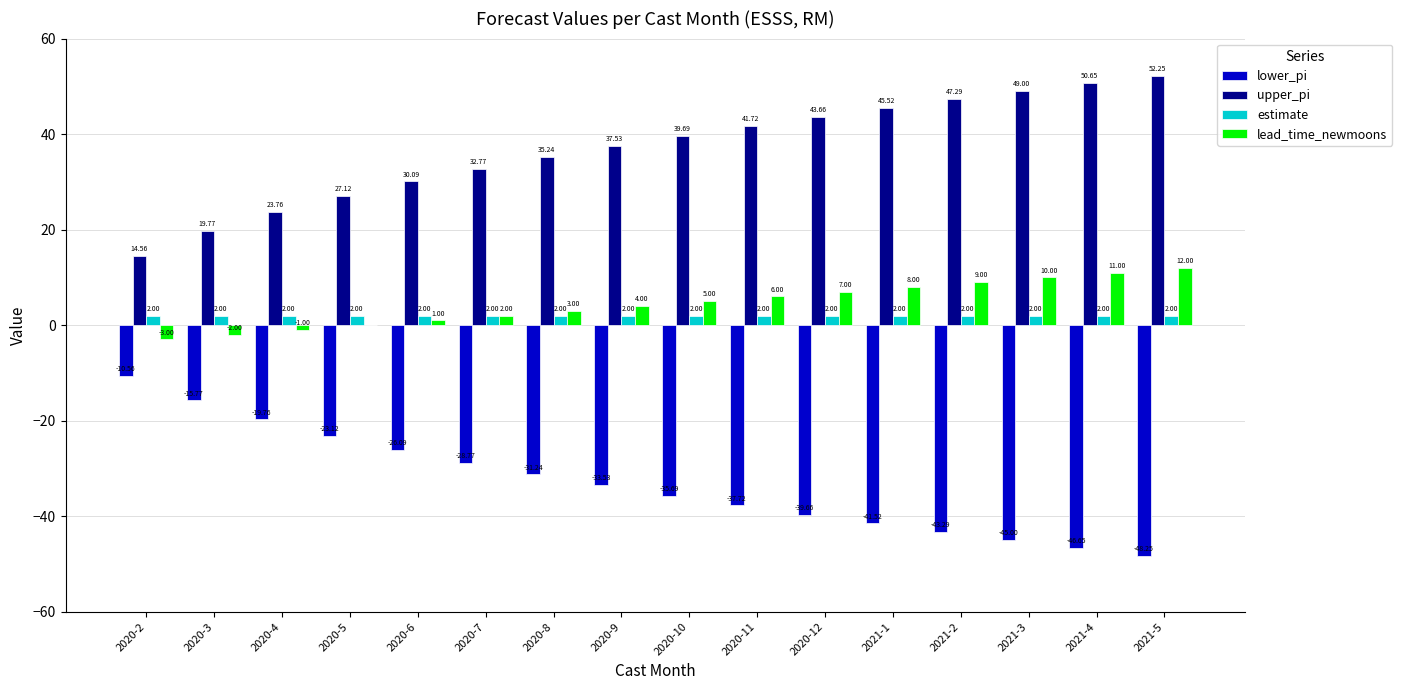

How many categories are shown in the chart?

16